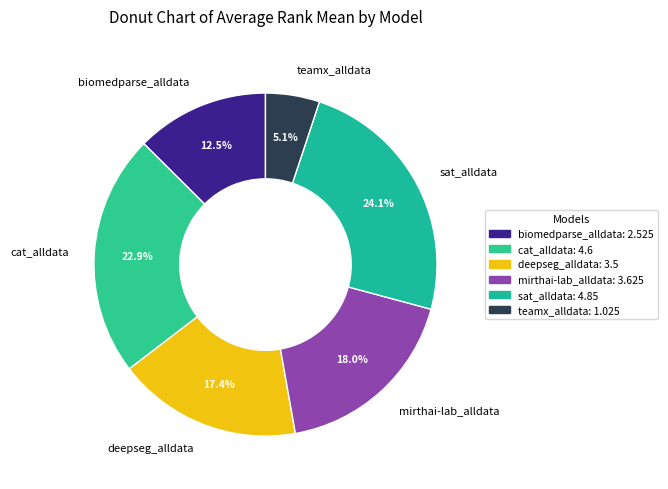

How many segments does this pie chart have?

6